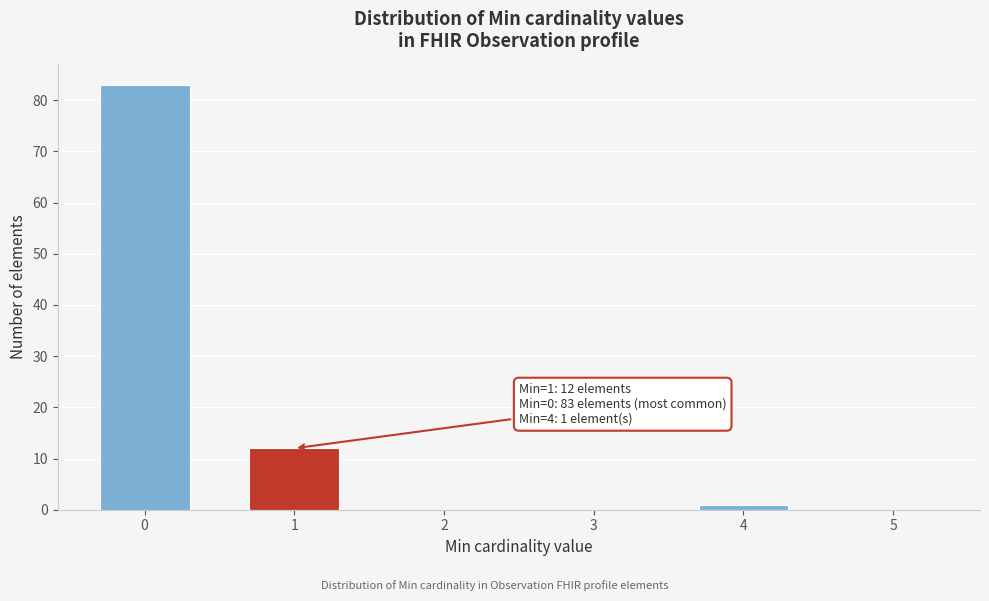

Reading left to right, transcribe all the data shown in this chart.

0=83	1=12	2=0	3=0	4=1	5=0